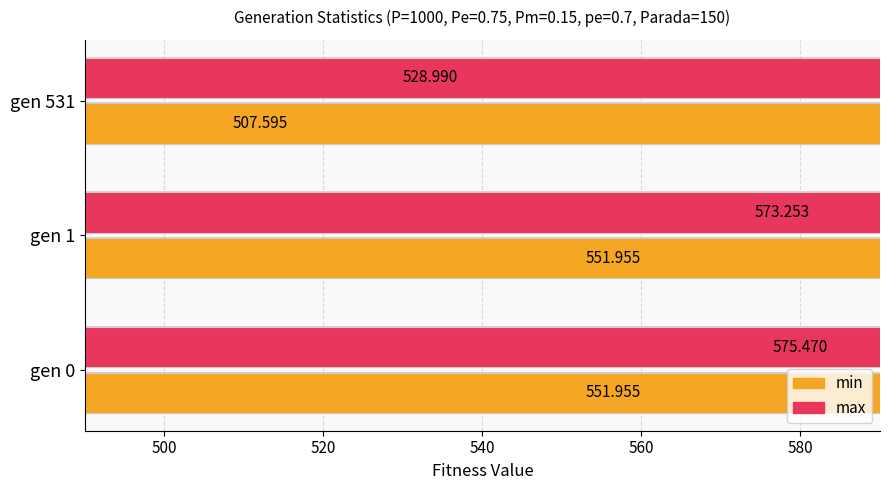

How many values in the min series are below 551?

1